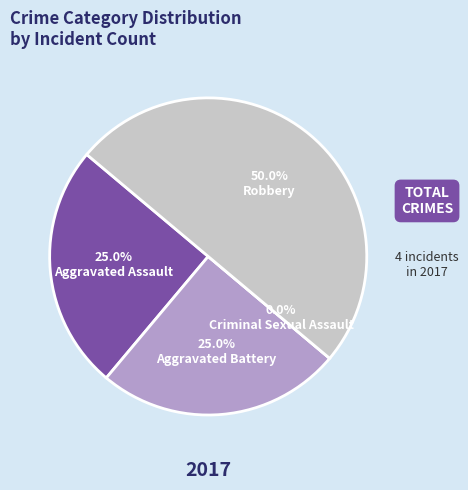

Count the number of slices in the pie.

4